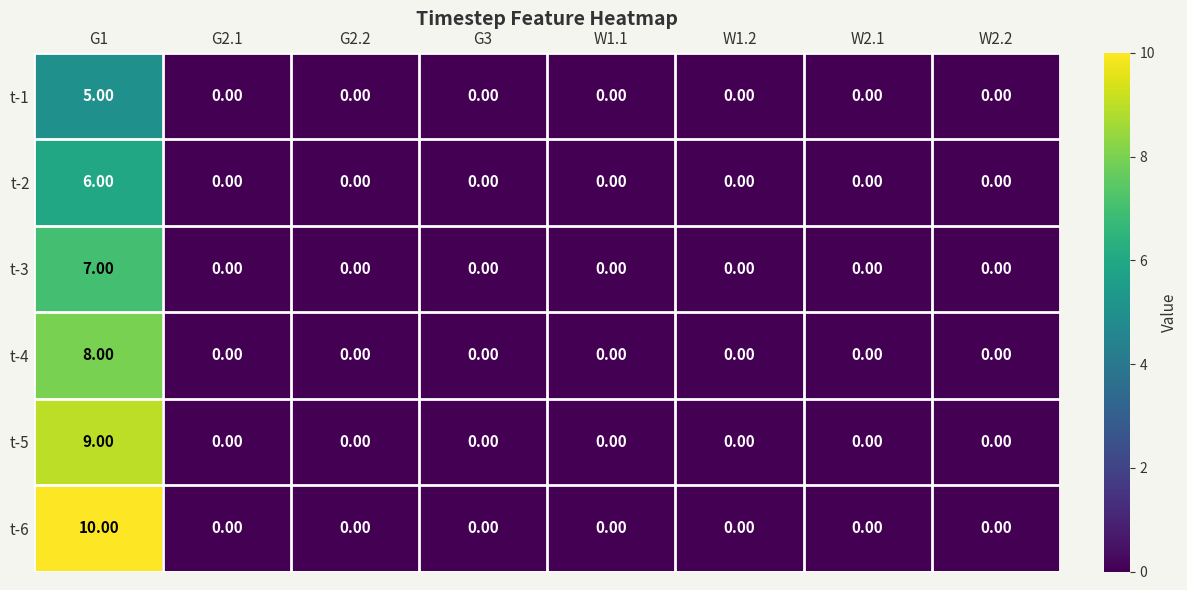

What is the difference between the maximum and minimum values in the t-2 series?

6